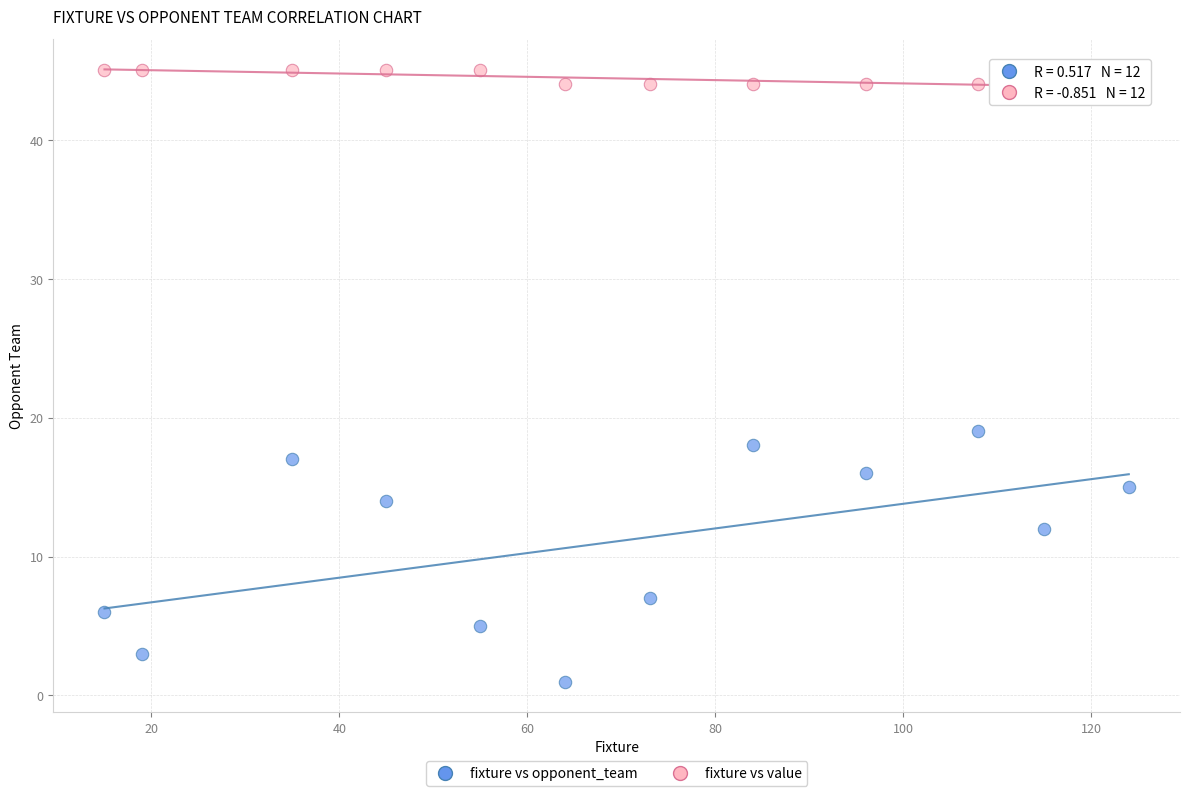

What are all the series names shown in the legend?

fixture vs opponent_team, fixture vs value